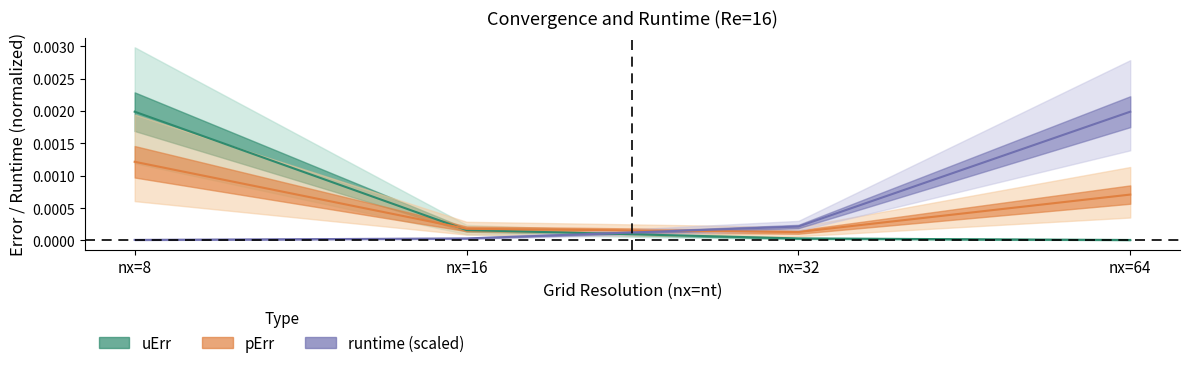

Count the number of categories in the chart.

4